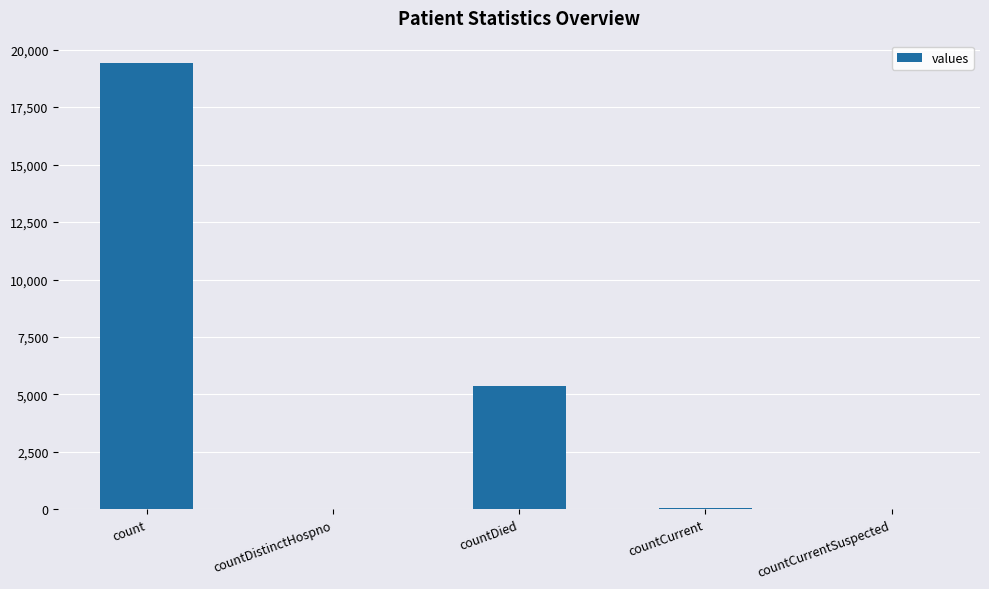

What is the sum of all values?

24875